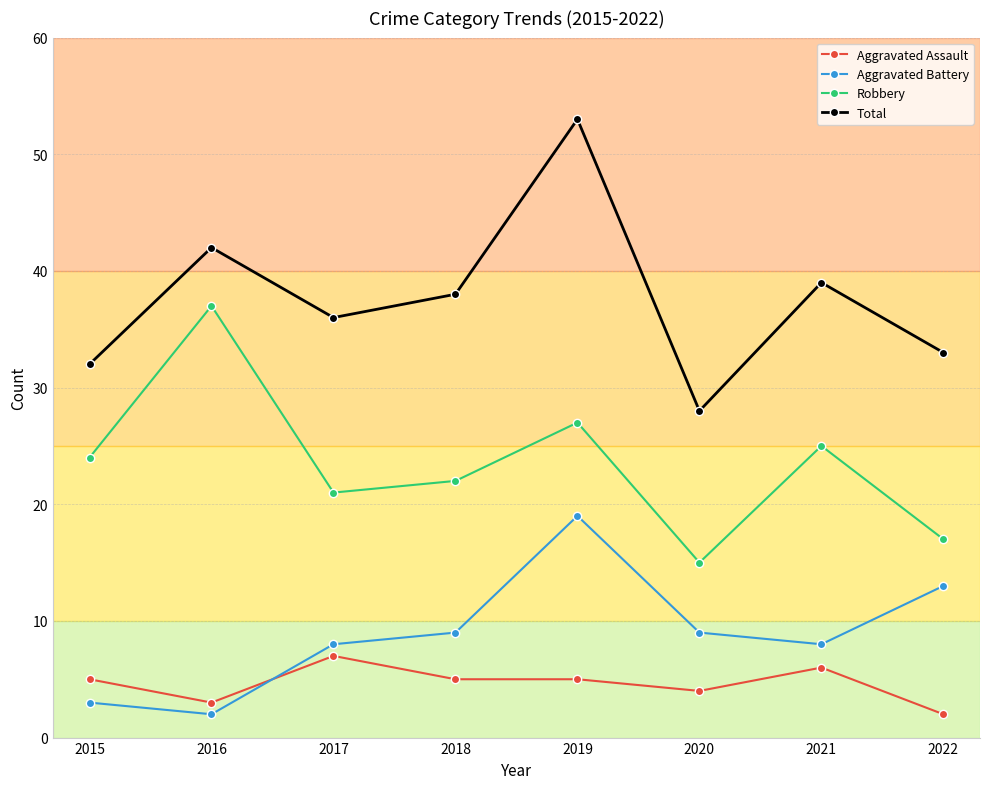

At 2019, list the series in order from smallest to largest.

Aggravated Assault, Aggravated Battery, Robbery, Total